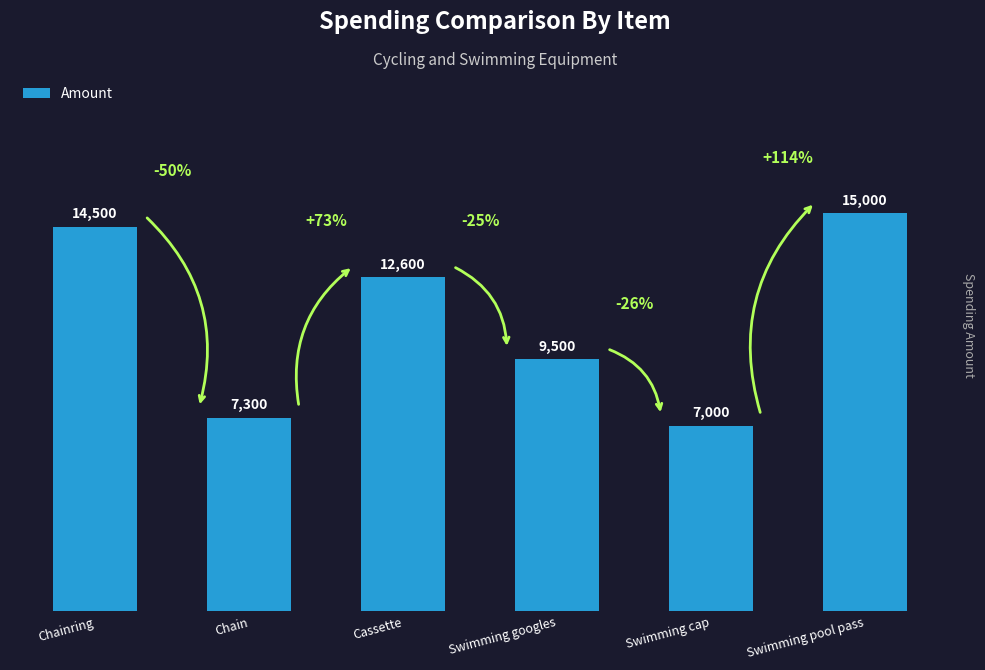

Reading left to right, list all the values displayed in this chart.

Chainring=14500	Chain=7300	Cassette=12600	Swimming googles=9500	Swimming cap=7000	Swimming pool pass=15000